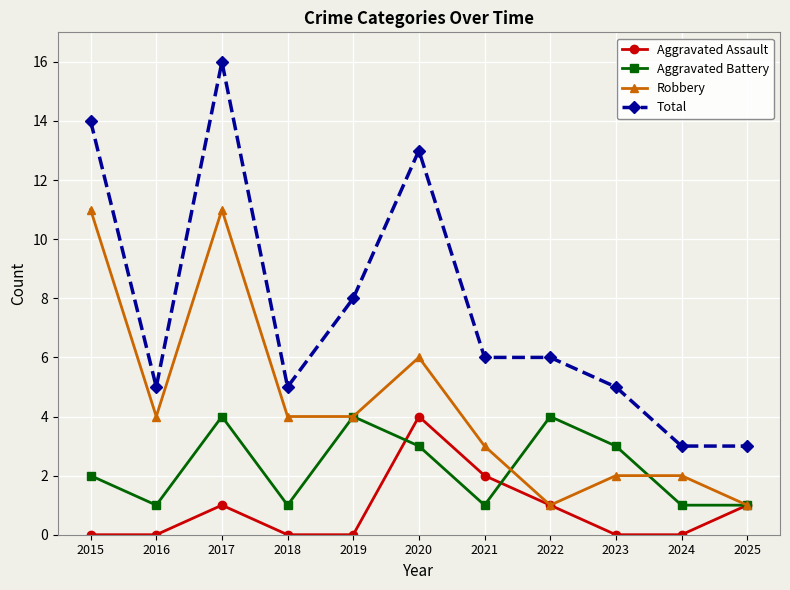

True or false: Total and Robbery intersect in this chart.

False